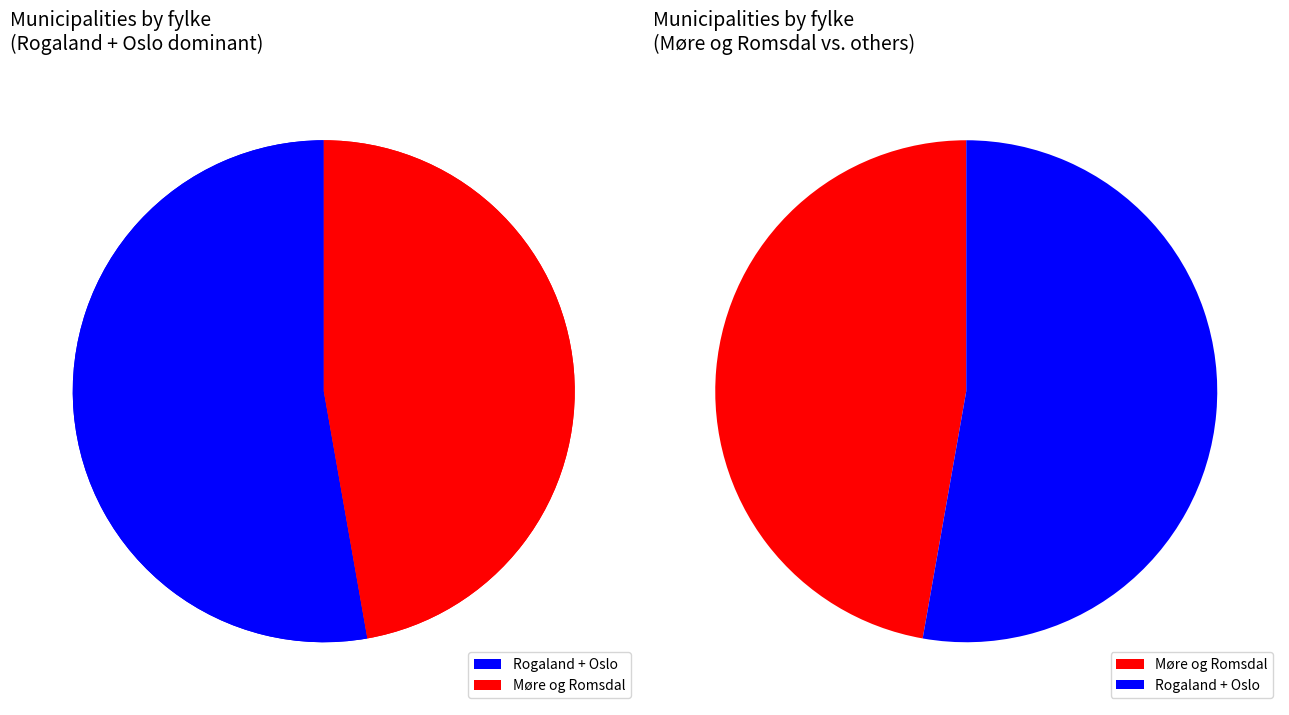

To the nearest percent, what portion does Rogaland (fylke 11) represent?

50%